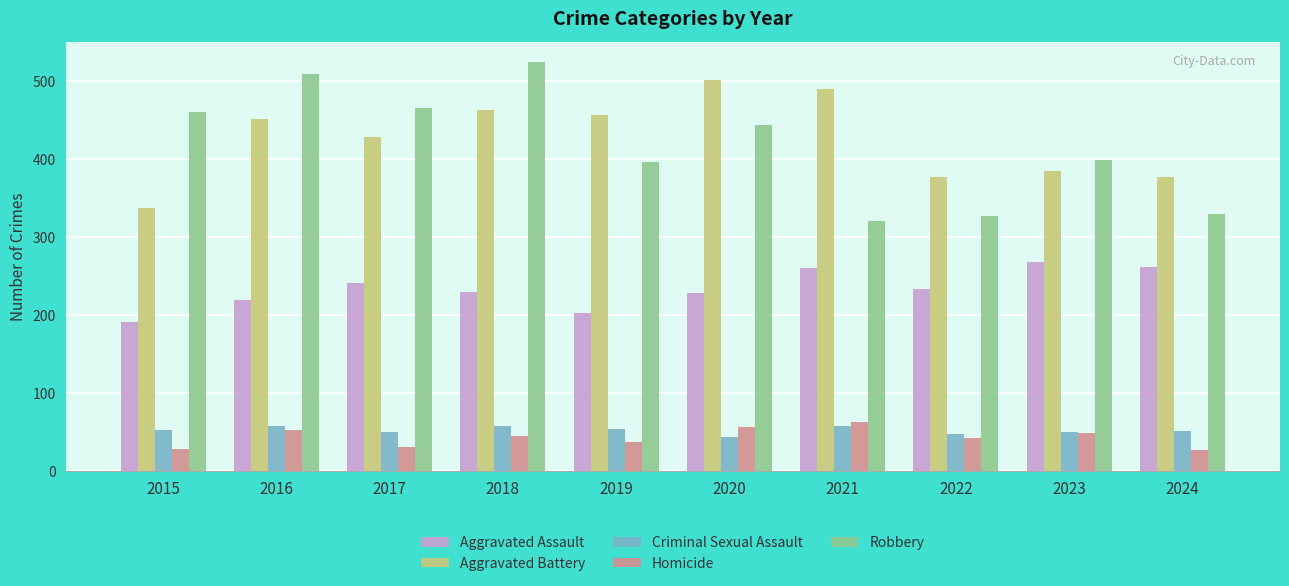

Is it true that Homicide equals 29 at 2015?

True